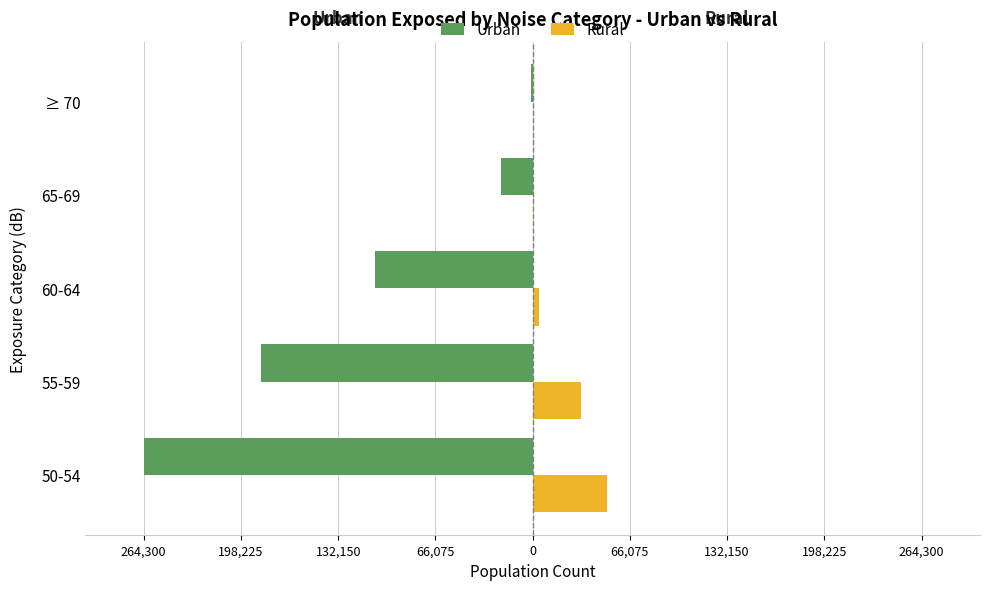

What are all the series names shown in the legend?

Urban, Rural